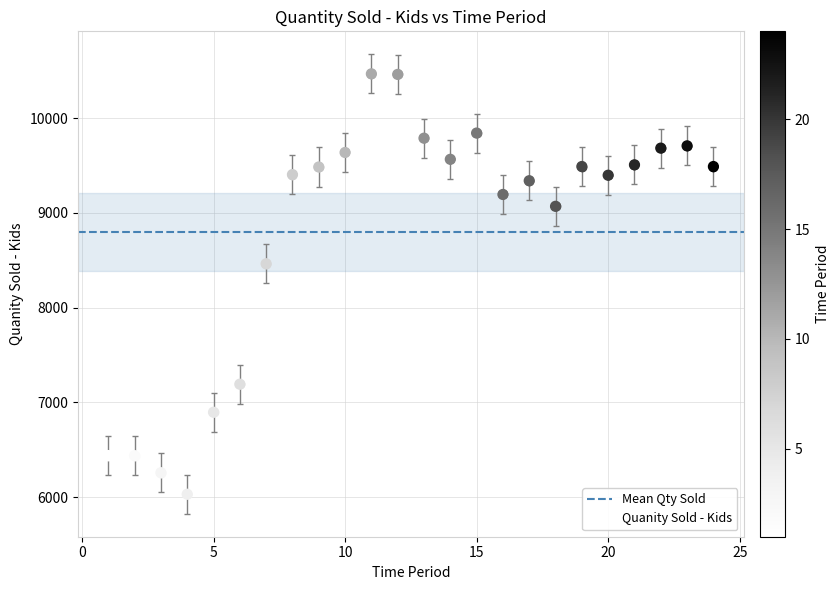

What is the range of Y values (max minus min)?

4436